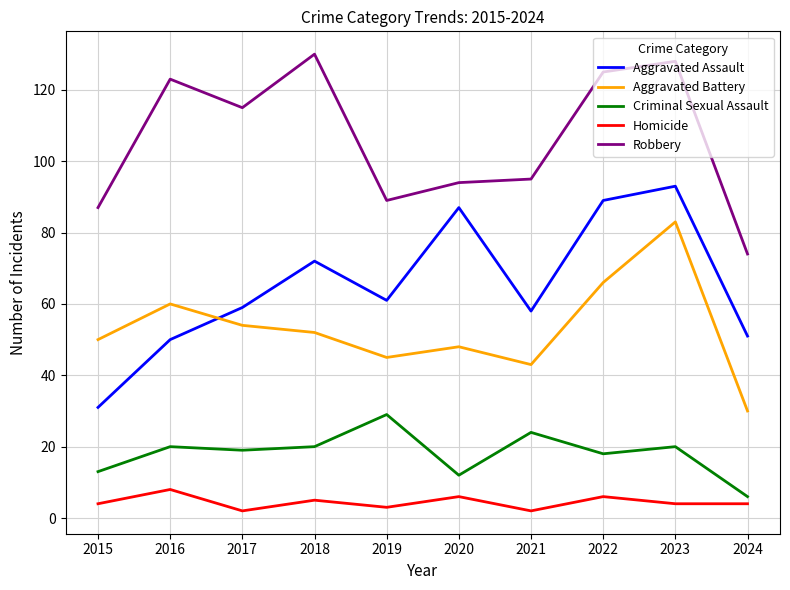

Between 2018 and 2023, which series saw the biggest shift?

Aggravated Battery